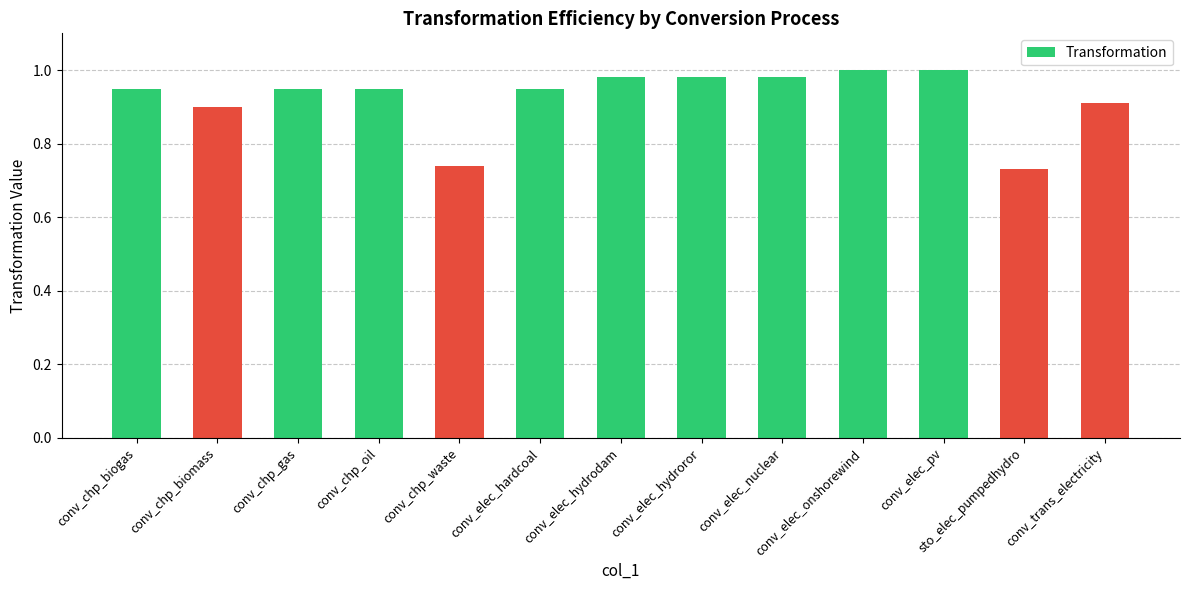

What is the label of the 12th bar from the right?

conv_chp_biomass